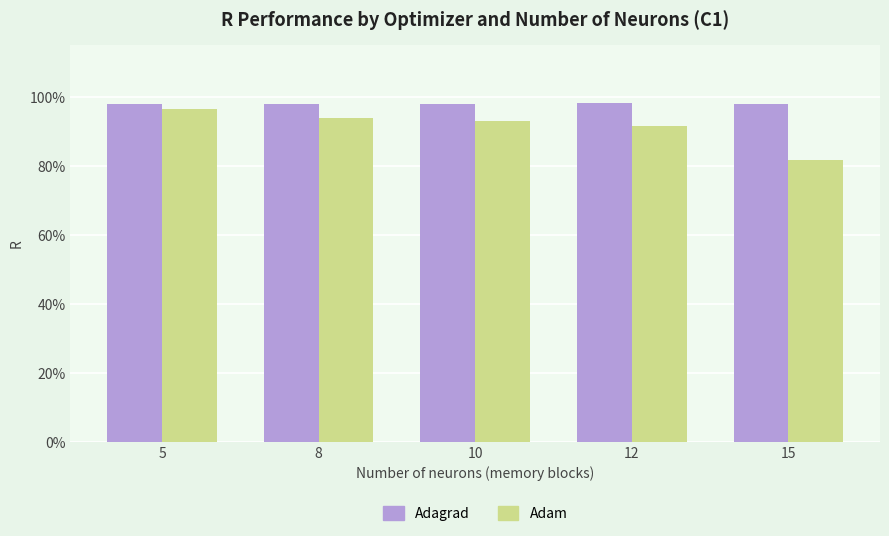

The value of Adagrad at 15 is 0.5. True or false?

False